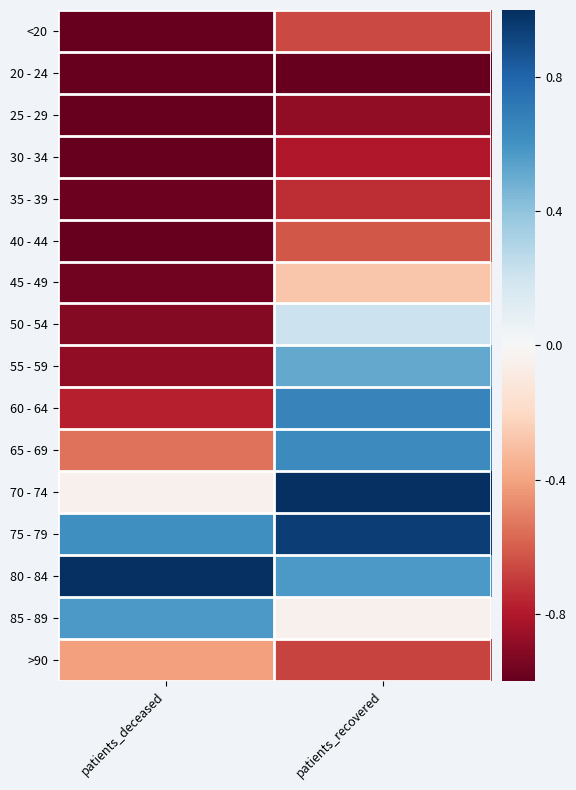

What is the difference between the highest and lowest values at patients_recovered?

2.0